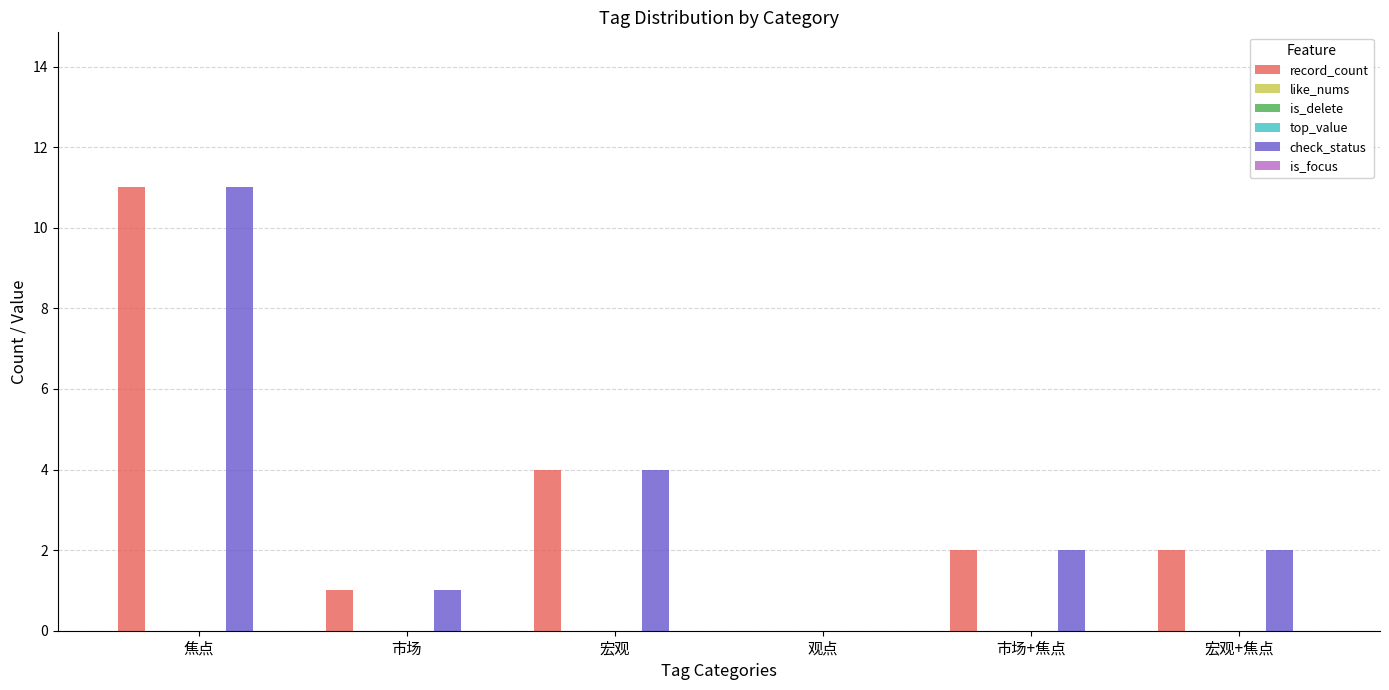

The value of like_nums at 宏观 is 0. True or false?

True